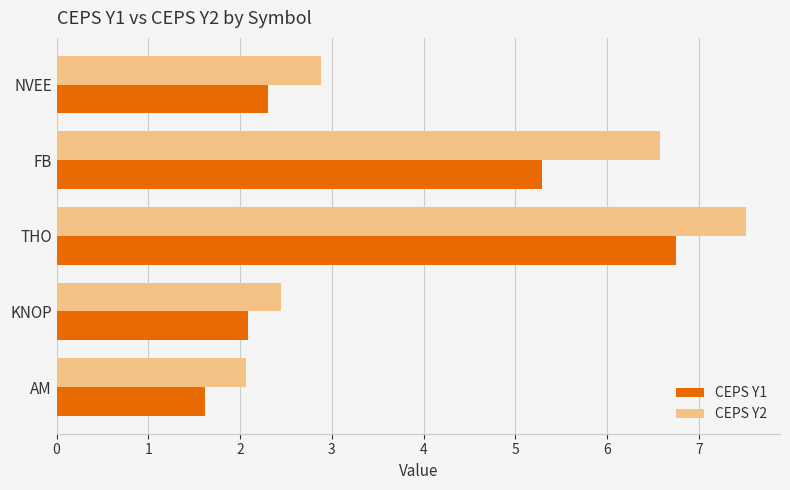

Is the value of CEPS Y1 at FB greater than the value of CEPS Y2 at THO?

No